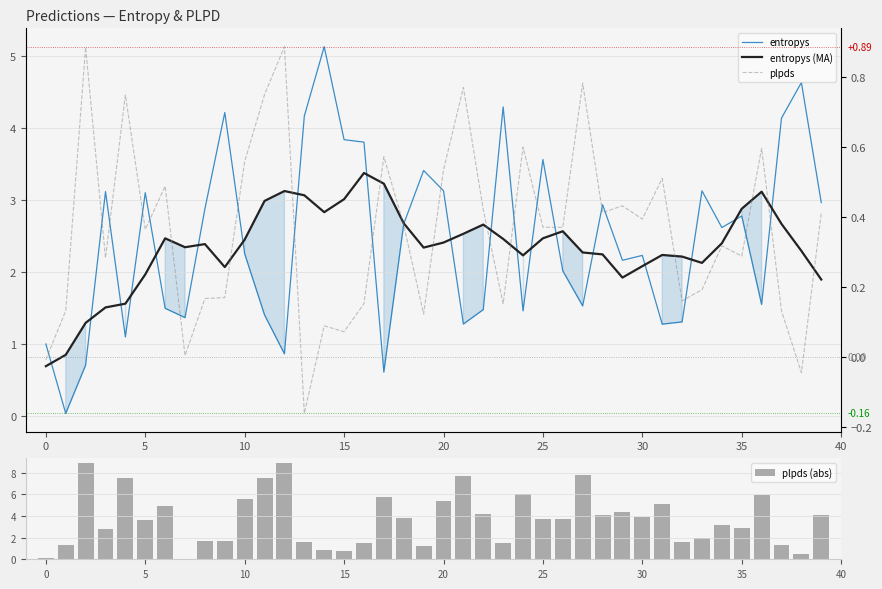

What is the sum of all plpds (abs) values?

149.0